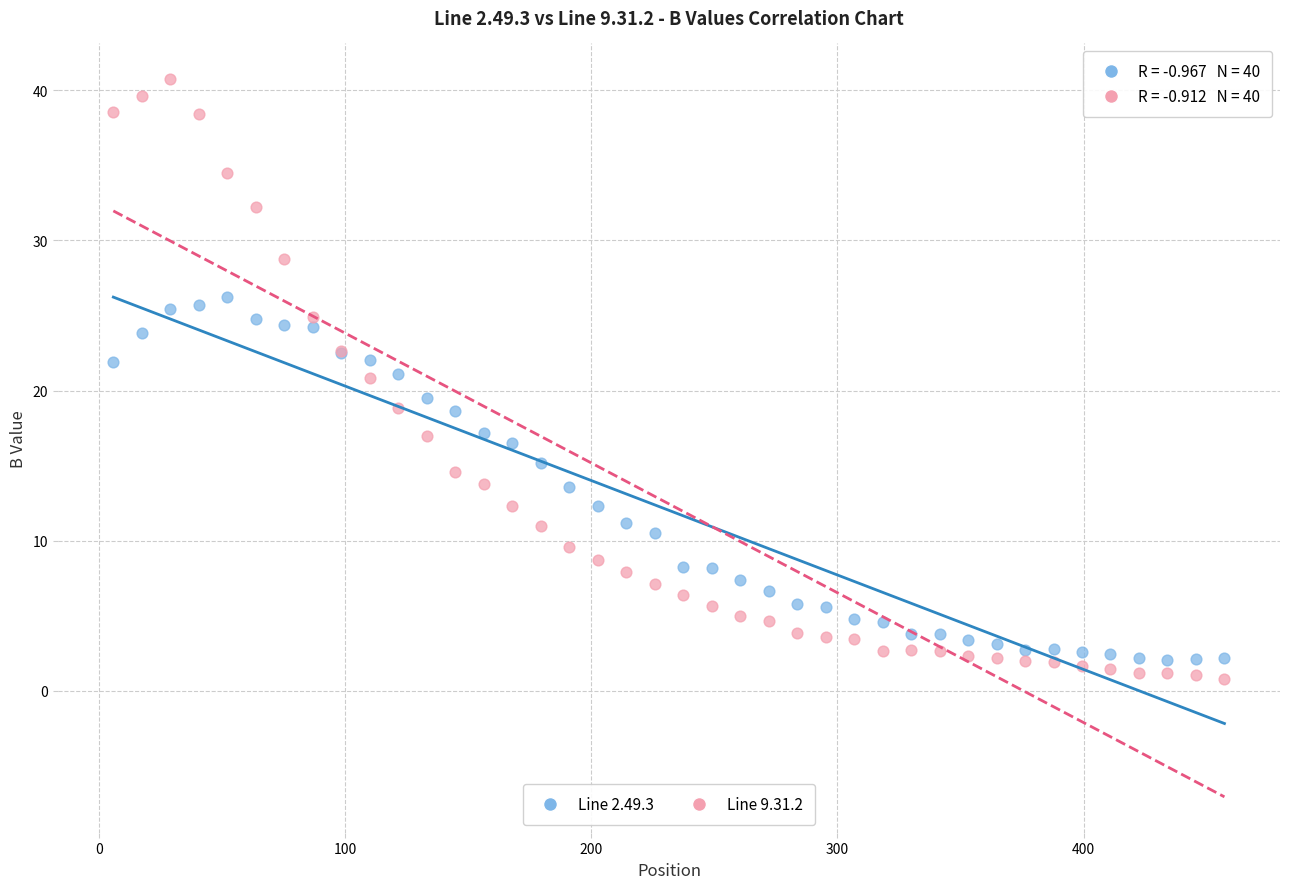

Which series has the widest spread of Y values?

Line 9.31.2